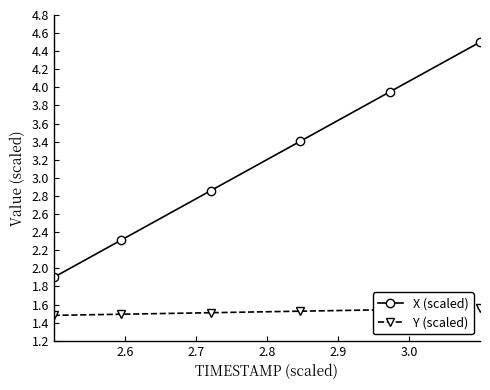

At how many categories does at least one series exceed 2?

5